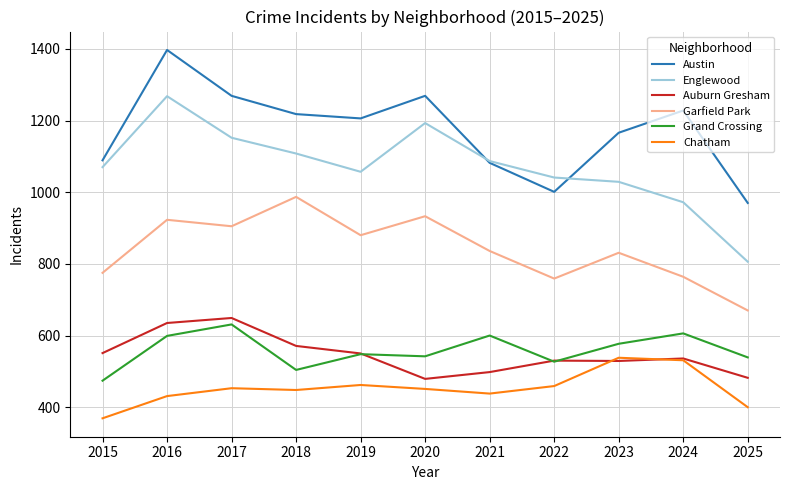

What is the approximate value of Garfield Park at 2020?

933